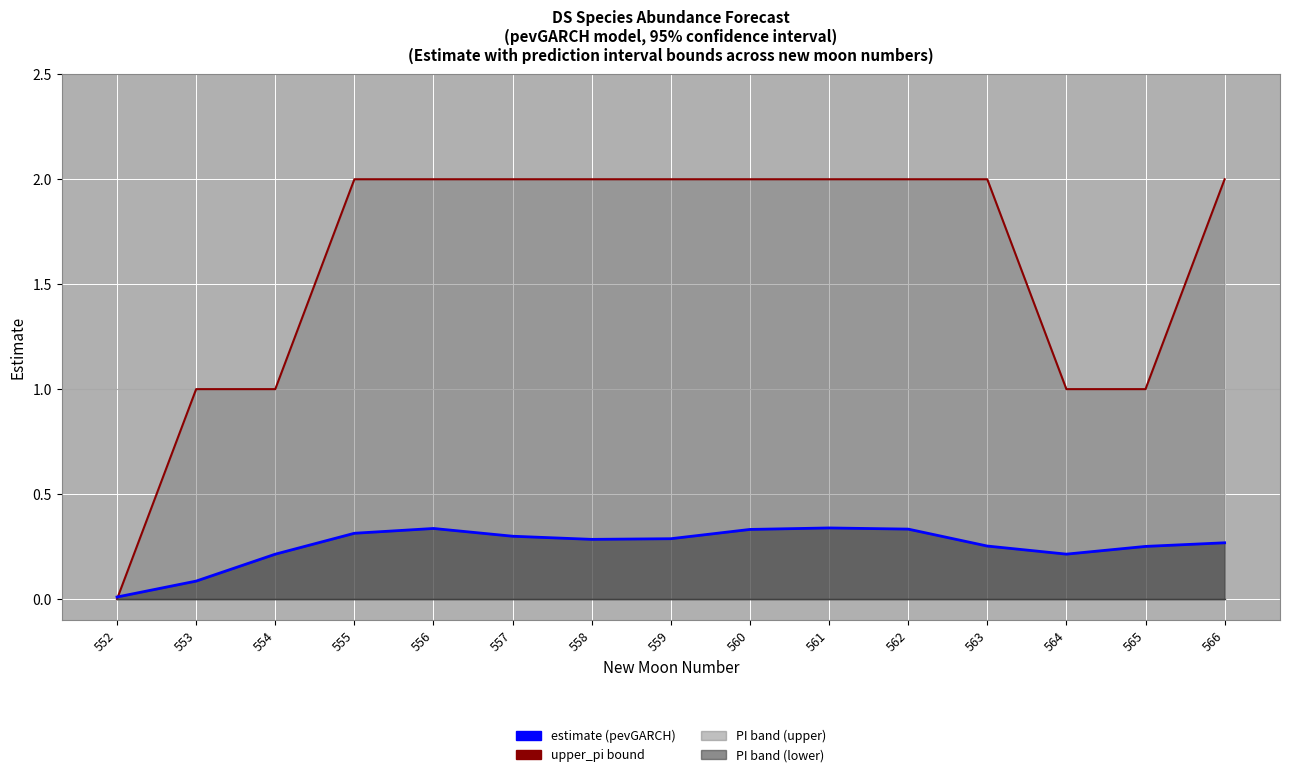

What is the average value of the estimate series?

0.3